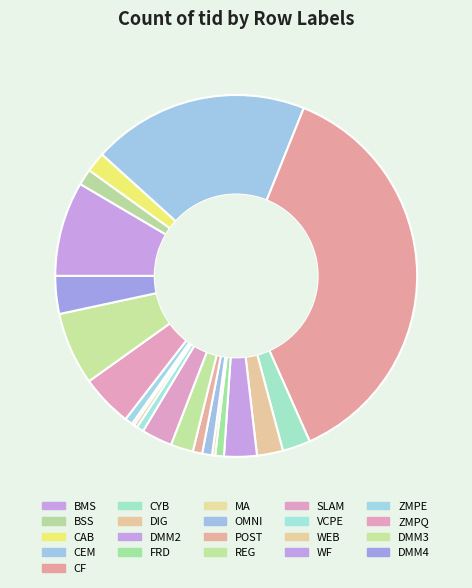

What percentage is NOT represented by WF?

99.8%